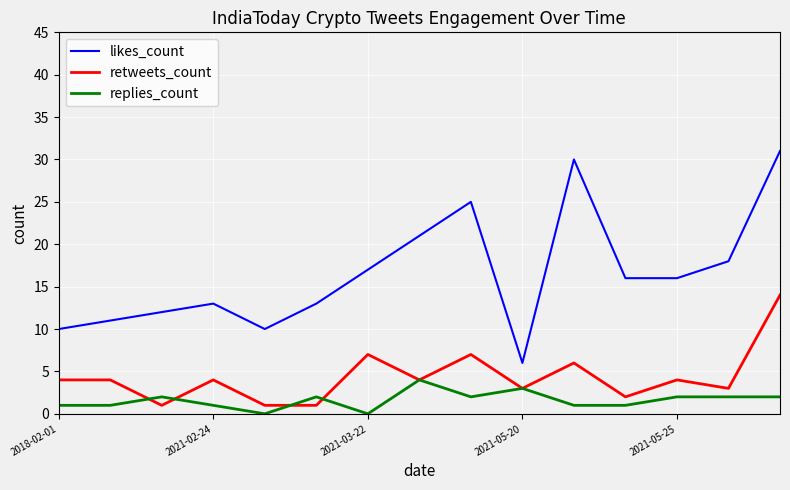

How many lines are shown in the chart?

3